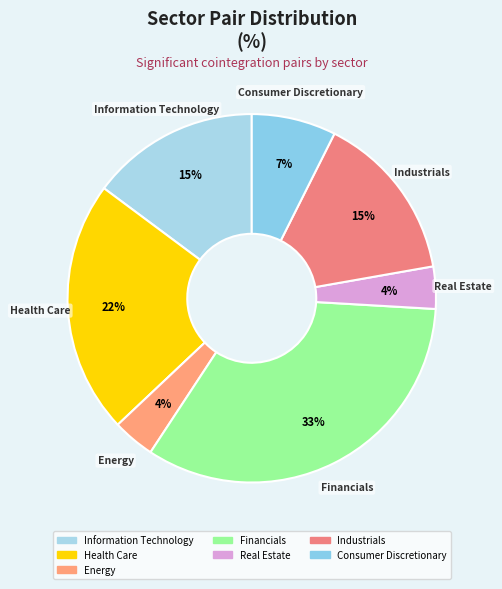

To the nearest percent, what is the average slice percentage?

14%